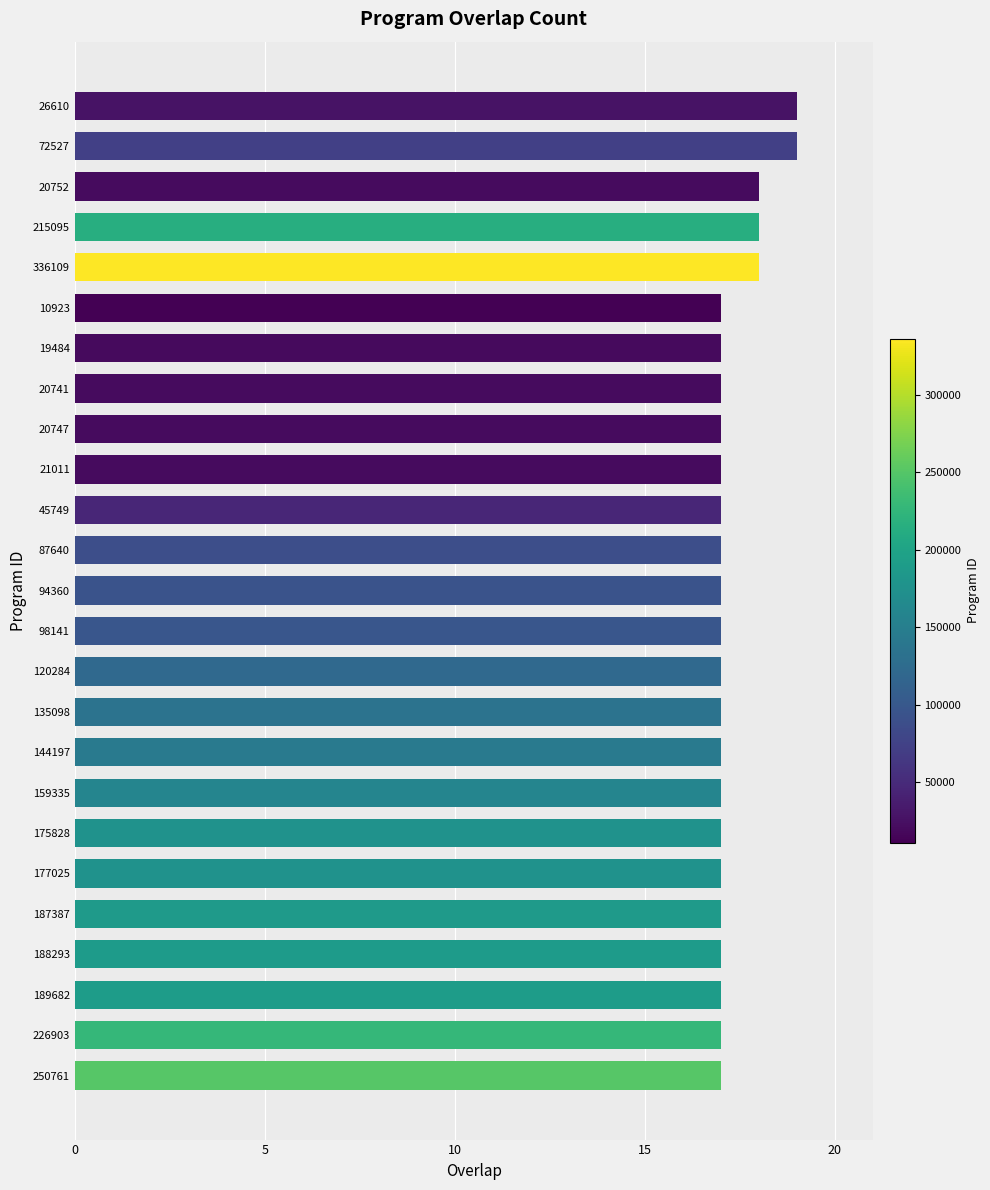

Reading top to bottom, extract all data points from this chart.

19	19	18	18	18	17	17	17	17	17	17	17	17	17	17	17	17	17	17	17	17	17	17	17	17